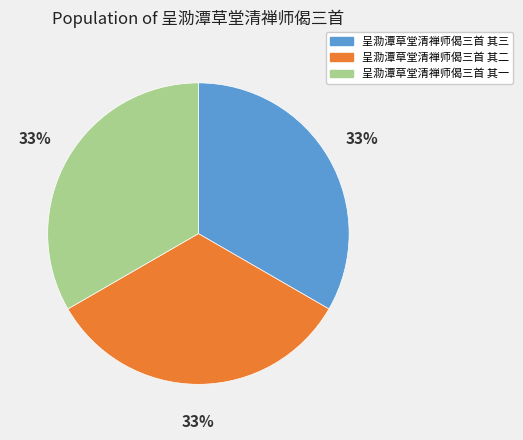

How many slices are in this pie chart?

3